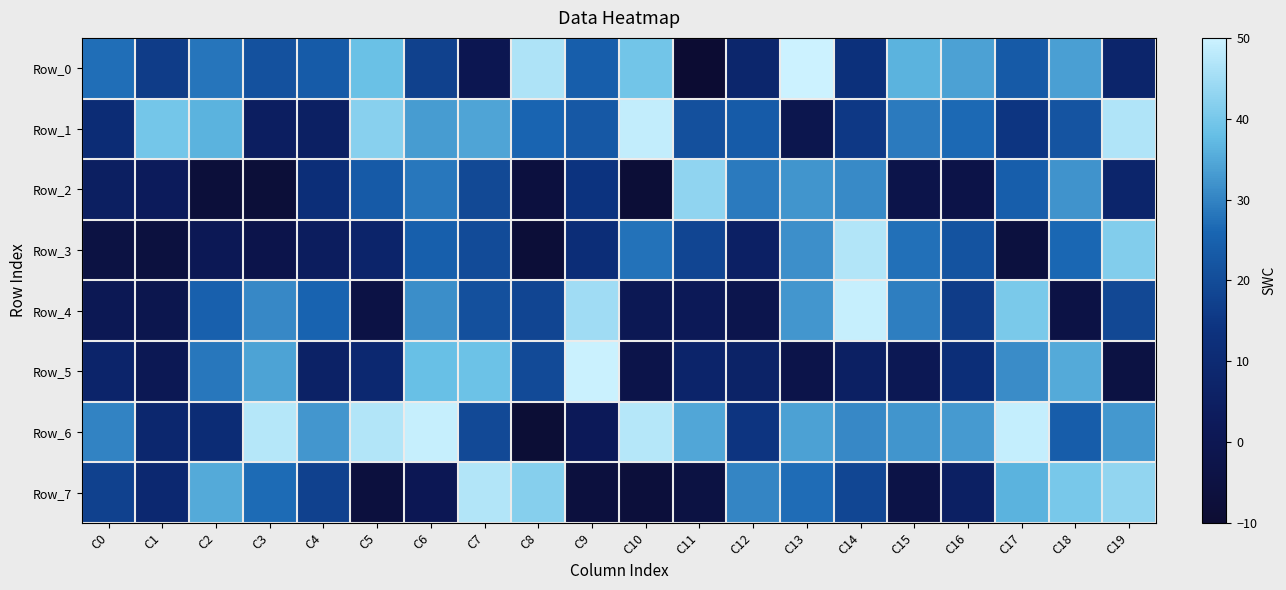

What is the greatest value displayed?

50.0